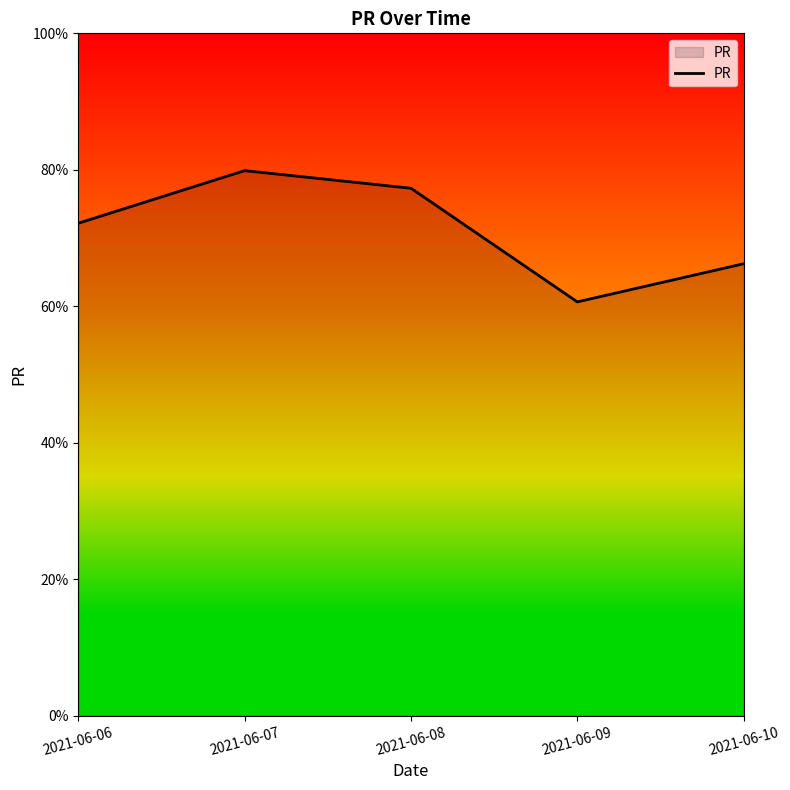

What is the approximate value at 2021-06-07?

79.9